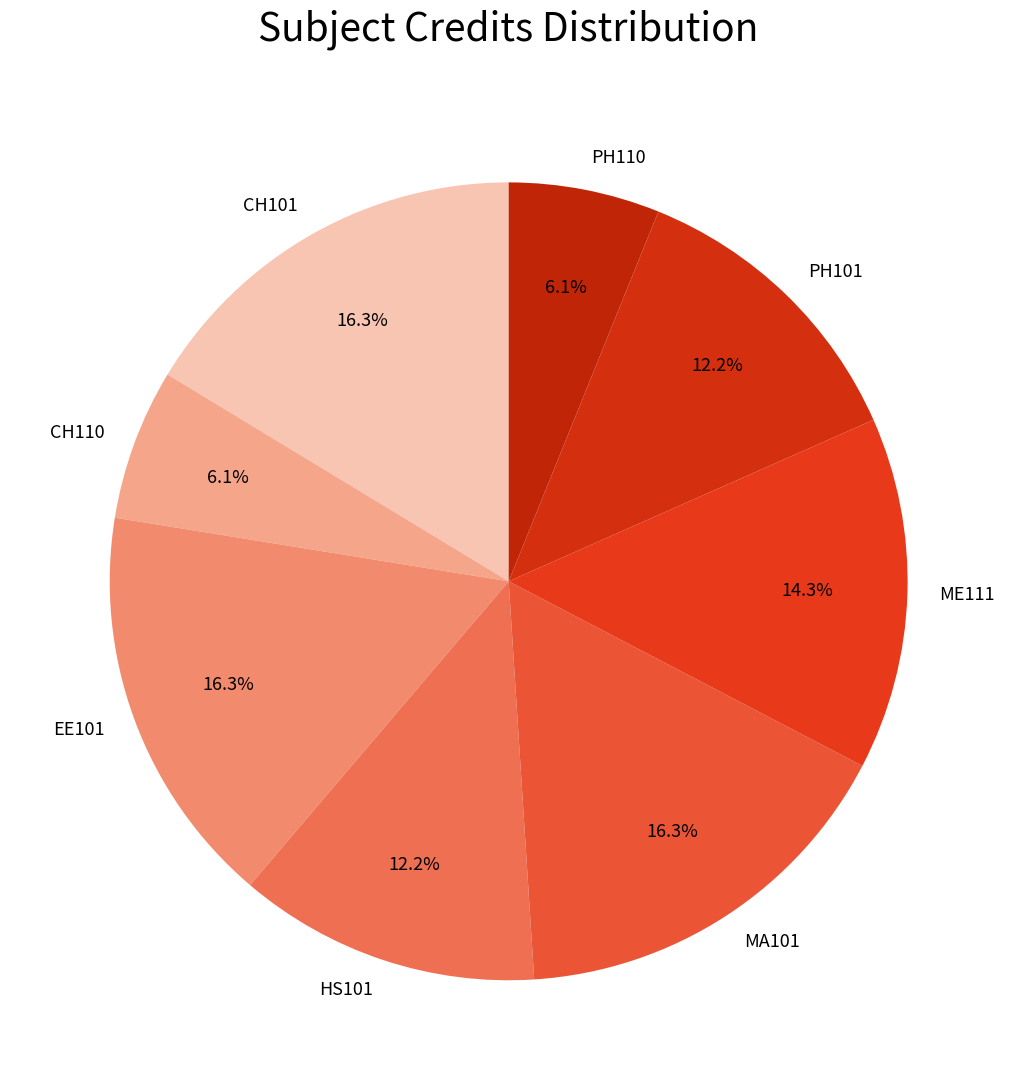

To the nearest percent, what percentage of the pie is EE101?

16%